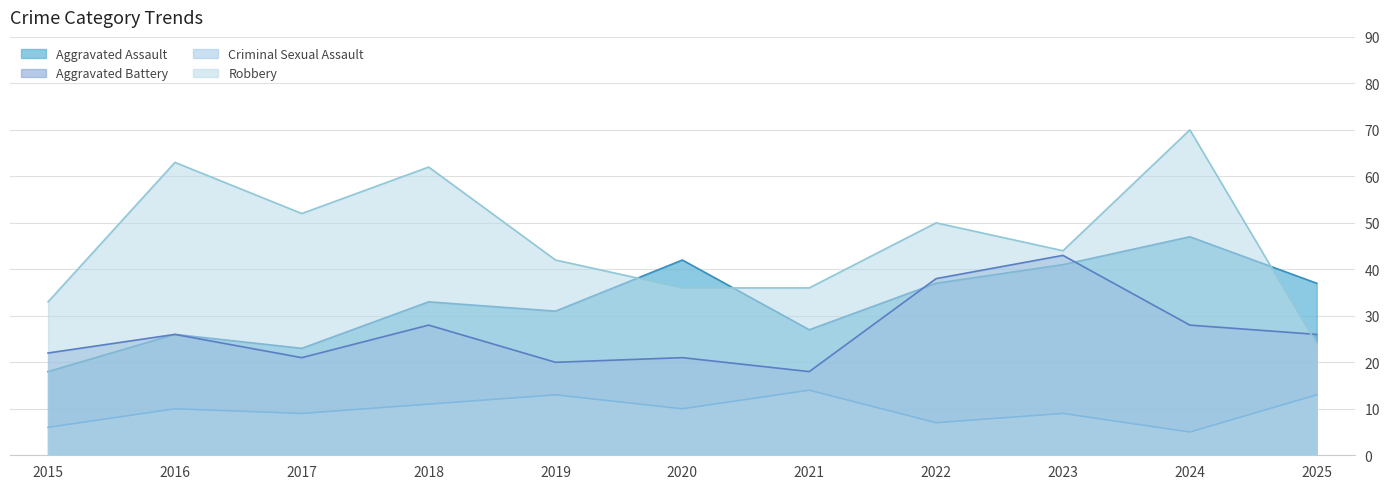

What is the difference between the highest and lowest values at 2022?

43